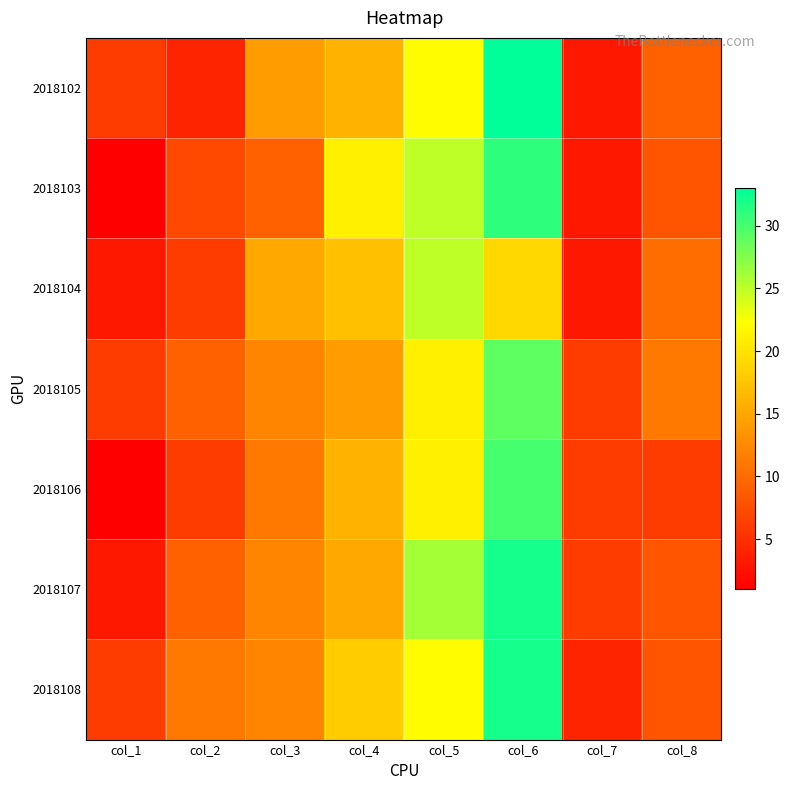

At how many categories does at least one series exceed 16?

3